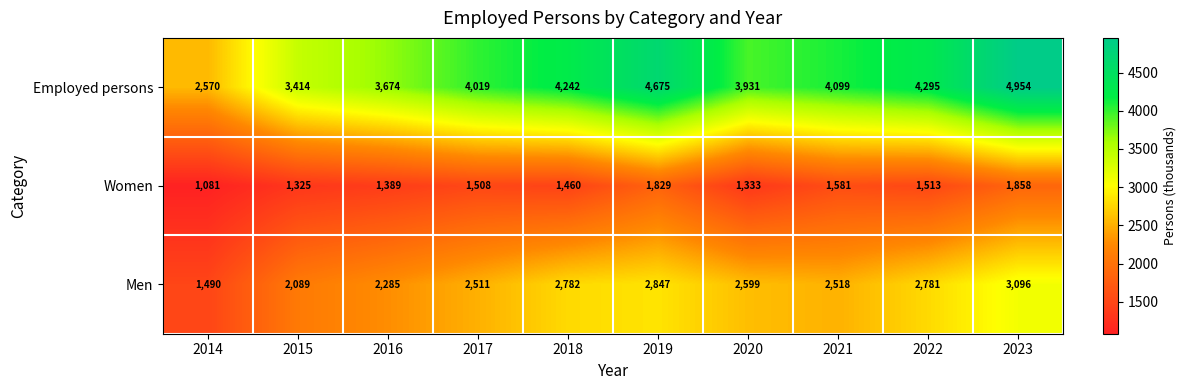

The Employed persons series shows 4099 at 2021. True or false?

True